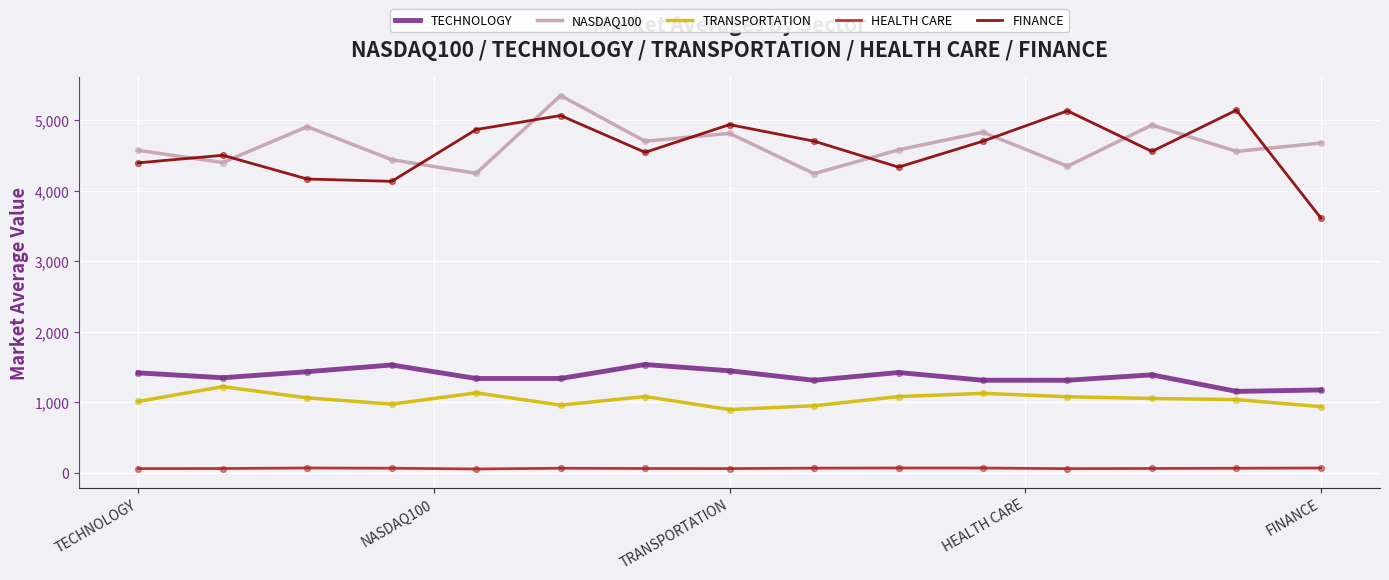

Which series has the widest spread of values?

FINANCE